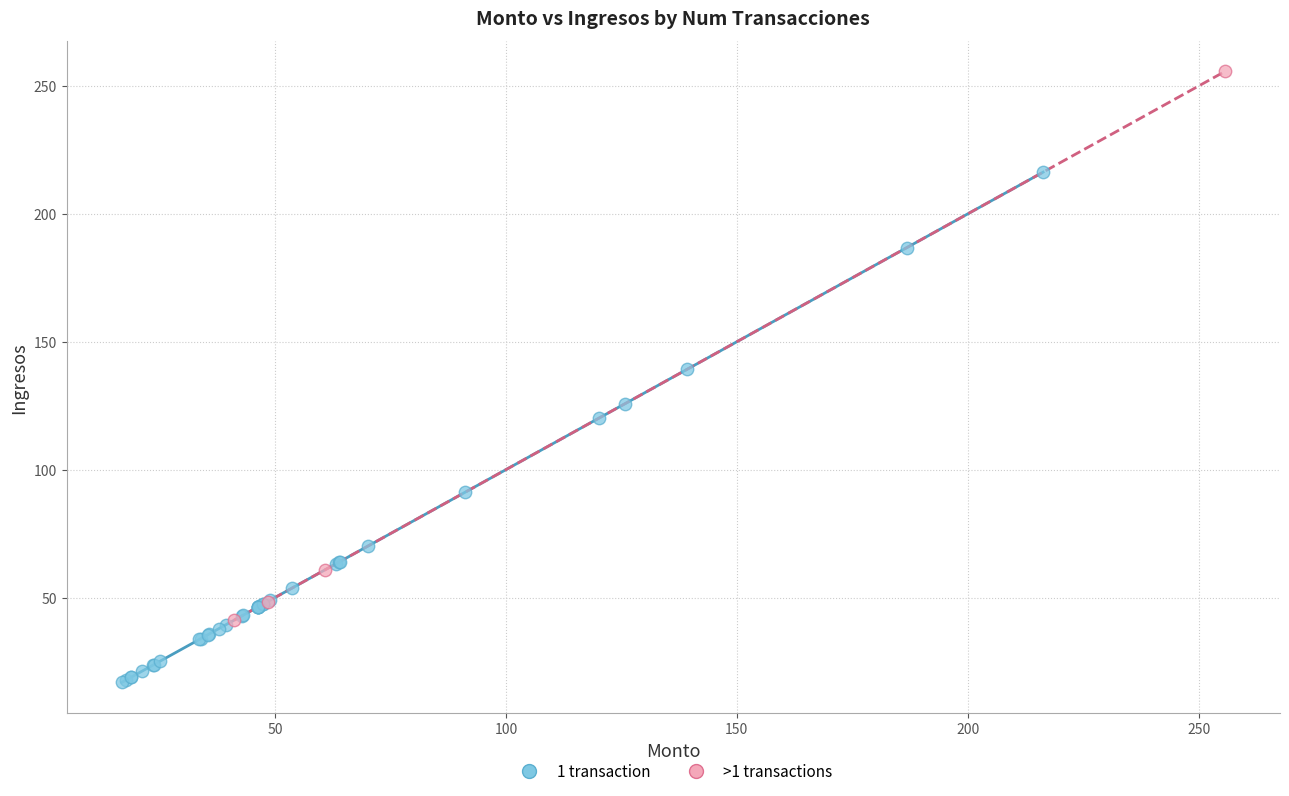

Which series reaches the maximum Y coordinate?

>1 transactions